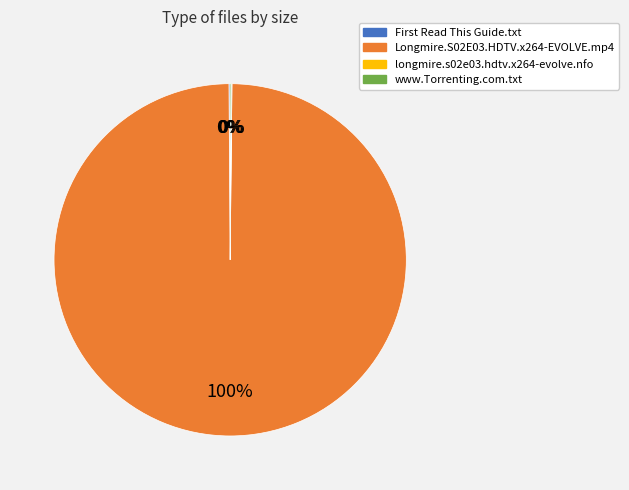

The Longmire.S02E03.HDTV.x264-EVOLVE.mp4 slice represents 100% of the pie. True or false?

True